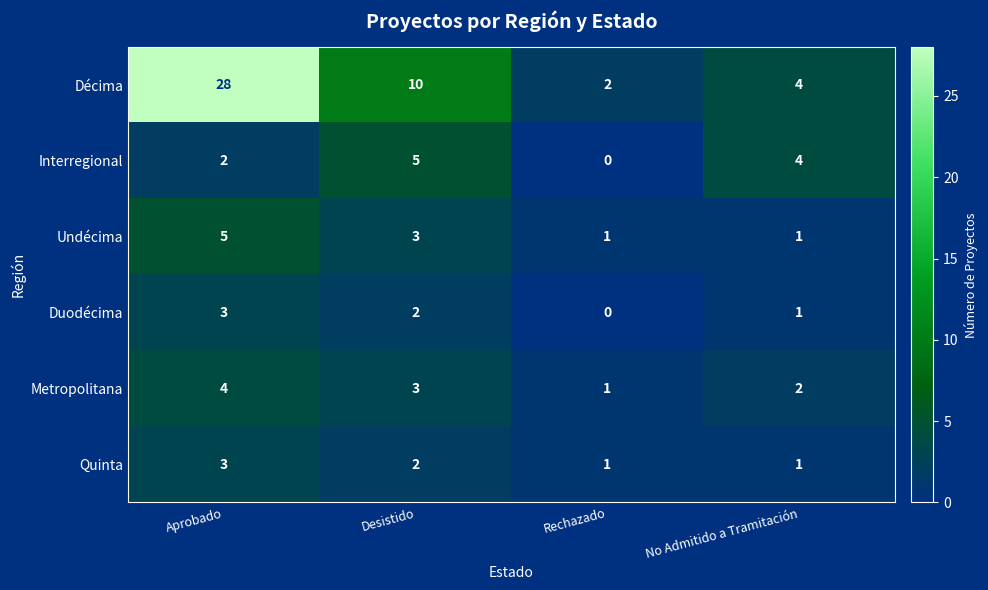

What is the total value across all series at Rechazado?

5